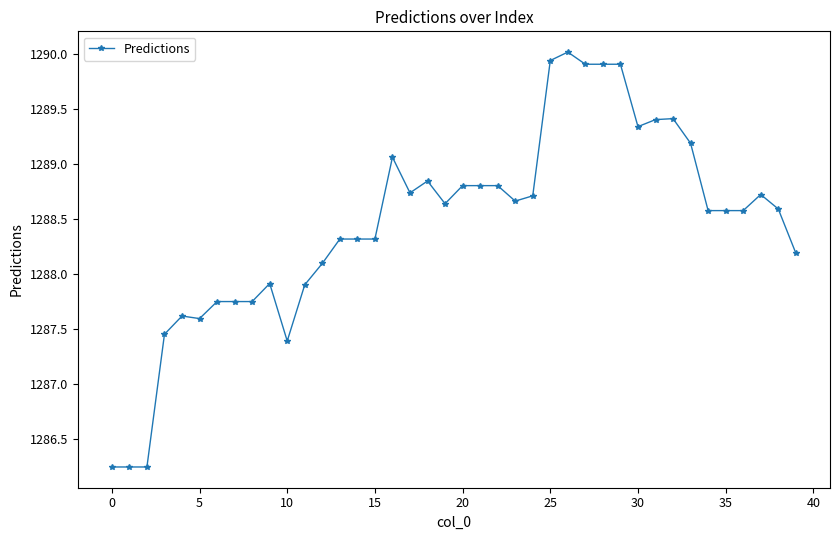

Is this an area chart (filled region under the line)?

No